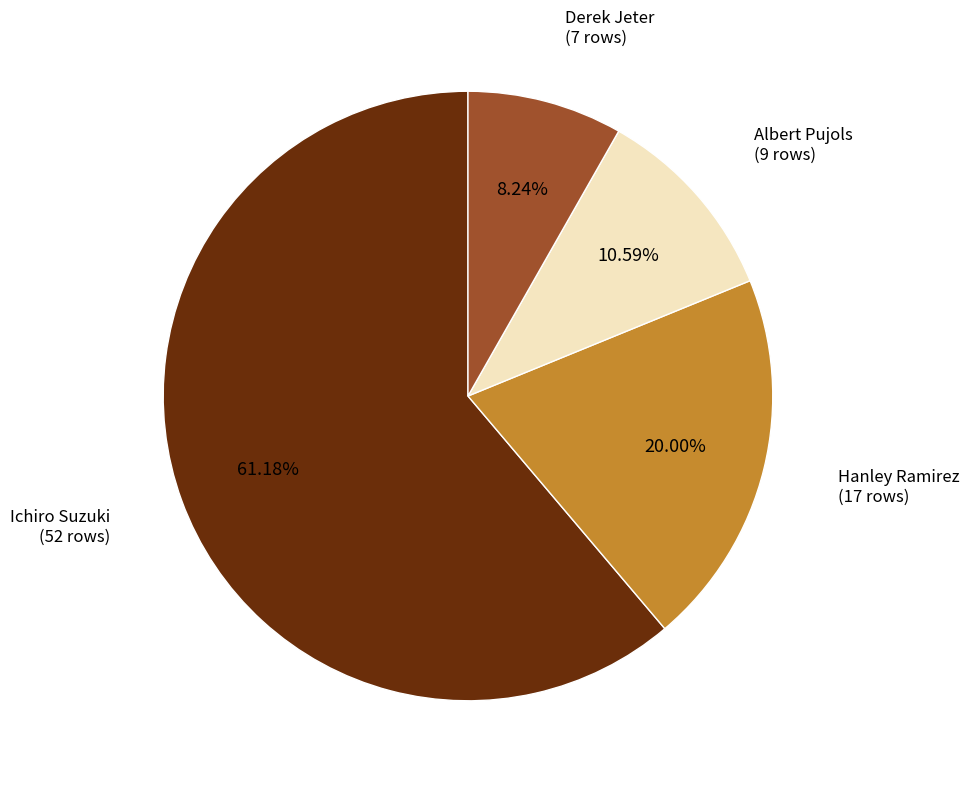

To the nearest percent, what percentage of the pie is Derek Jeter?

8%